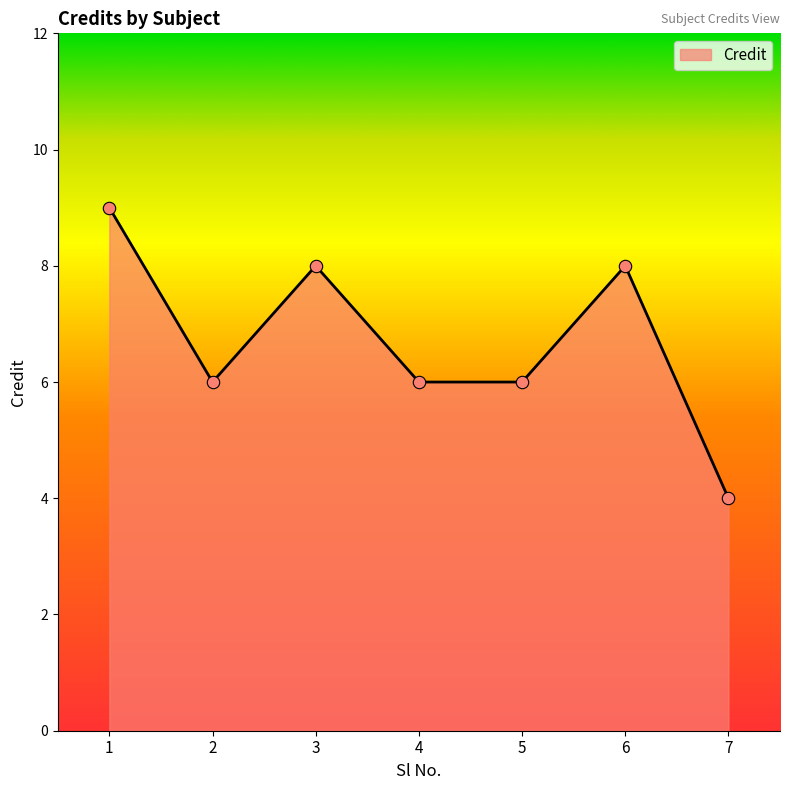

Between 1 and 3, which is larger?

1